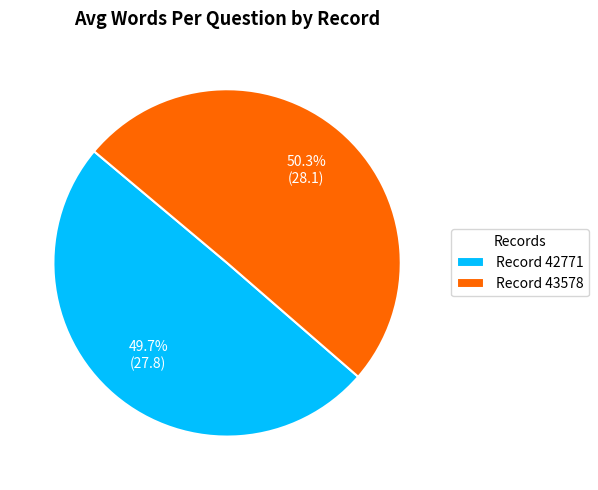

How much of the chart is everything except Record 43578?

49.7%